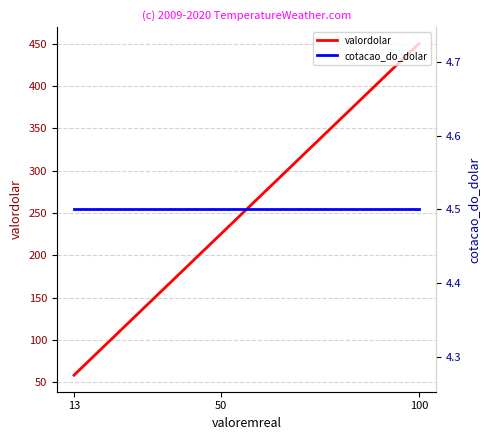

How many categories are shown in the chart?

3